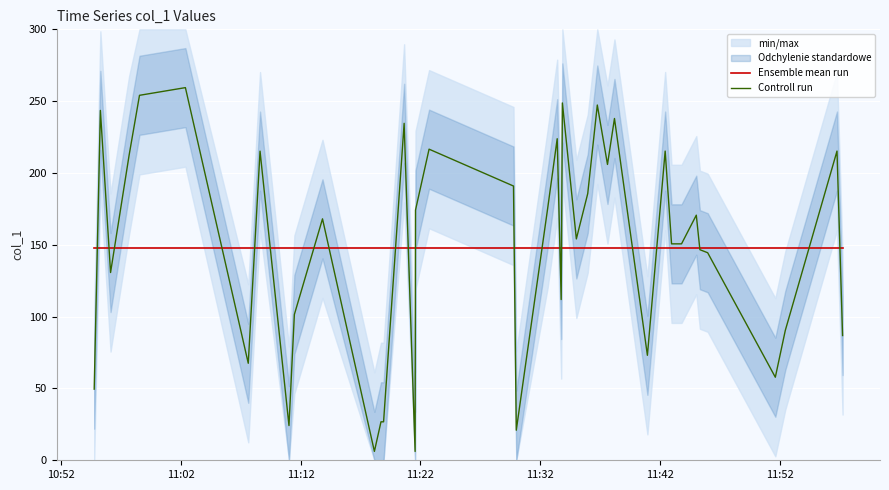

What is the maximum value for Controll run?

259.4